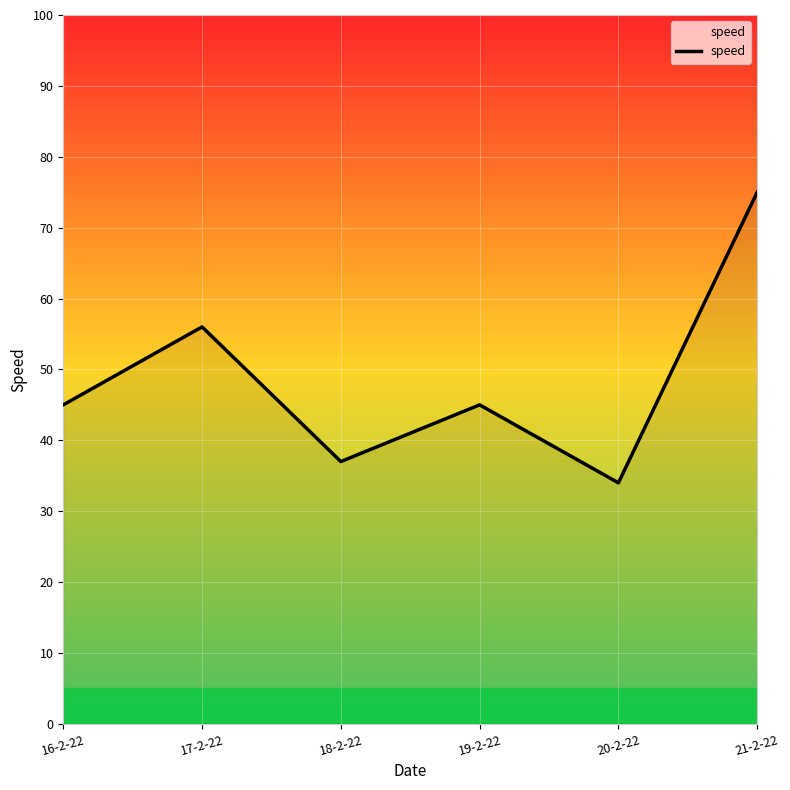

How many lines are shown in the chart?

1